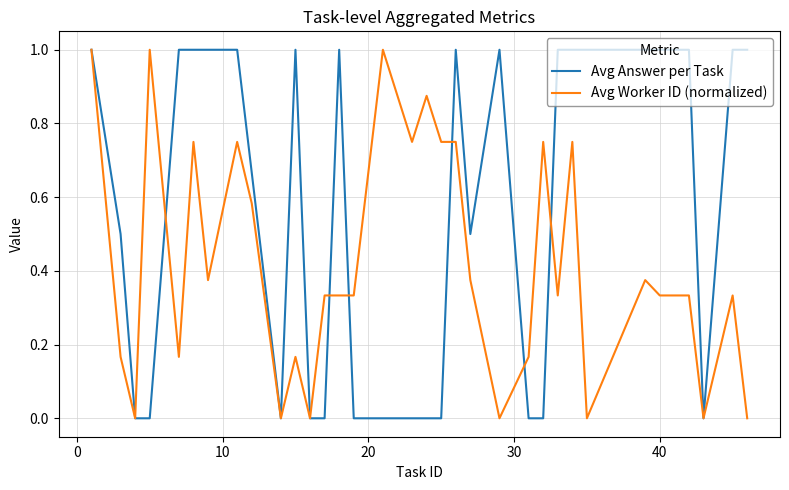

What is the greatest value displayed?

1.0